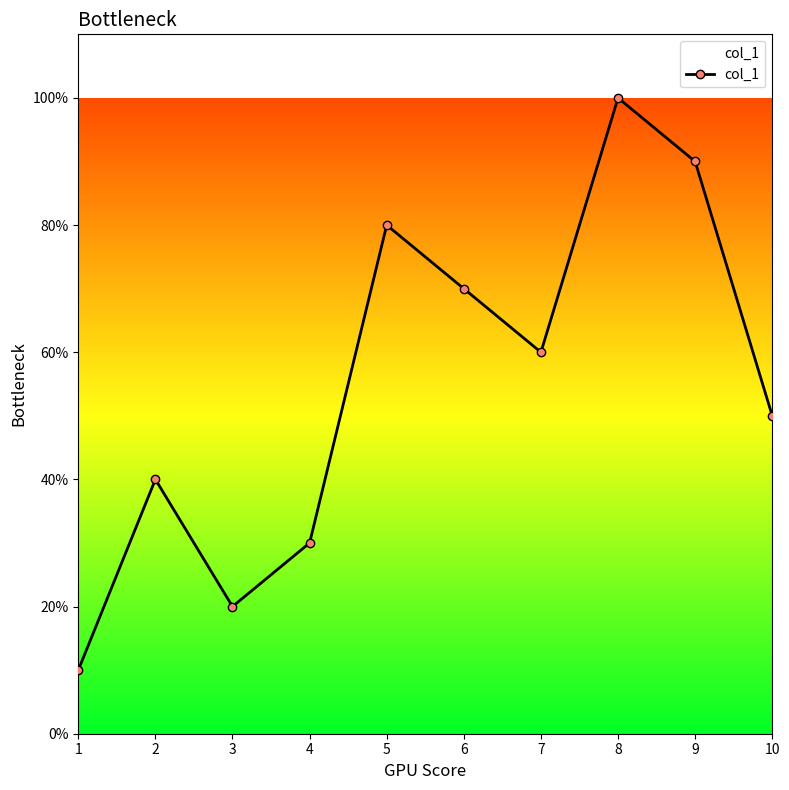

Which label corresponds to the smallest value in the chart?

1